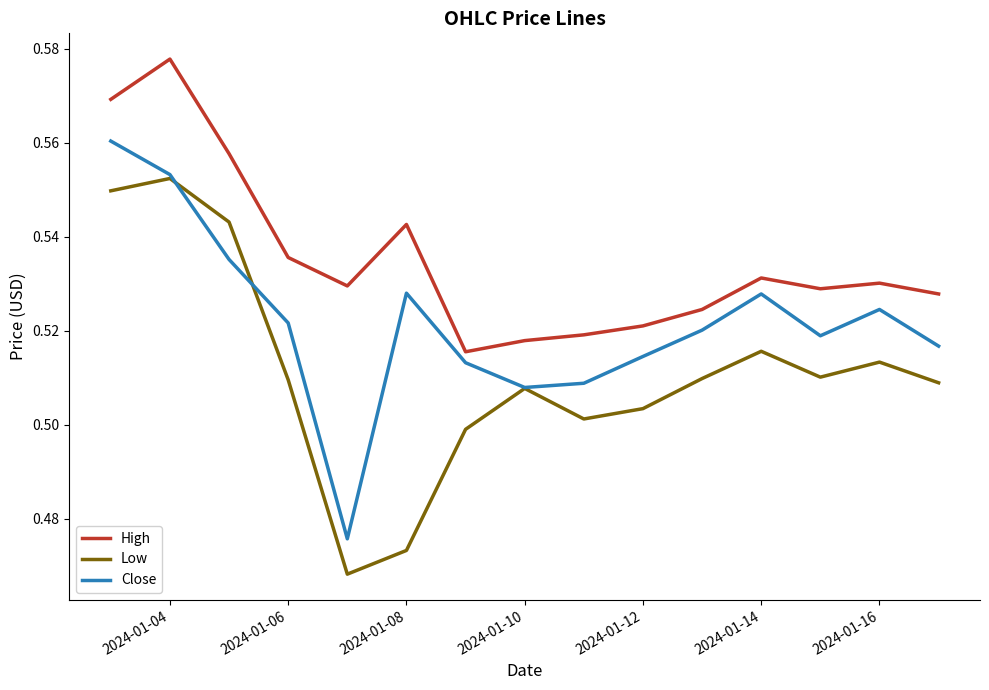

True or false: Low and High cross at least once.

False